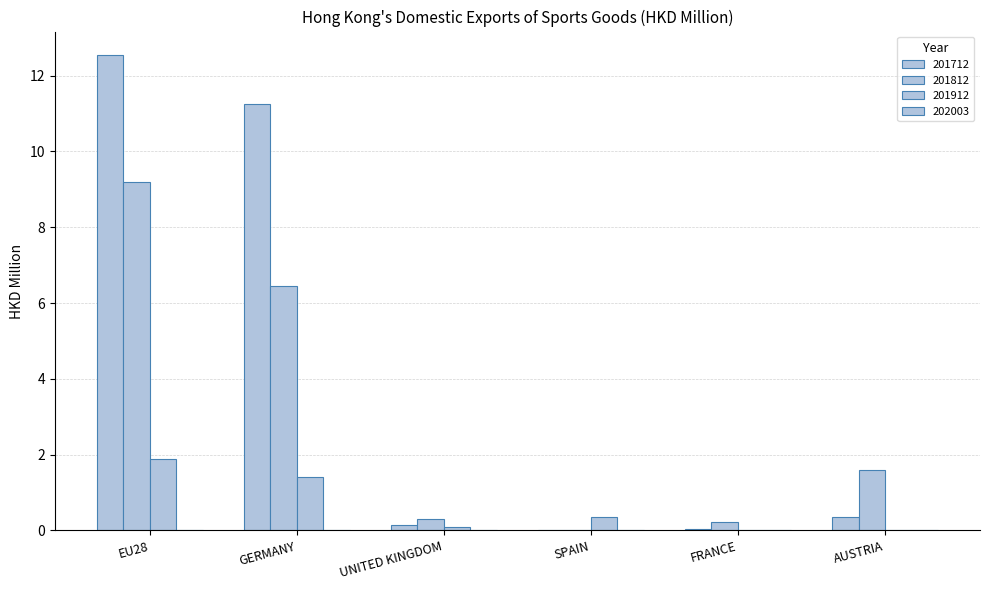

How many values in 201812 are above zero?

5